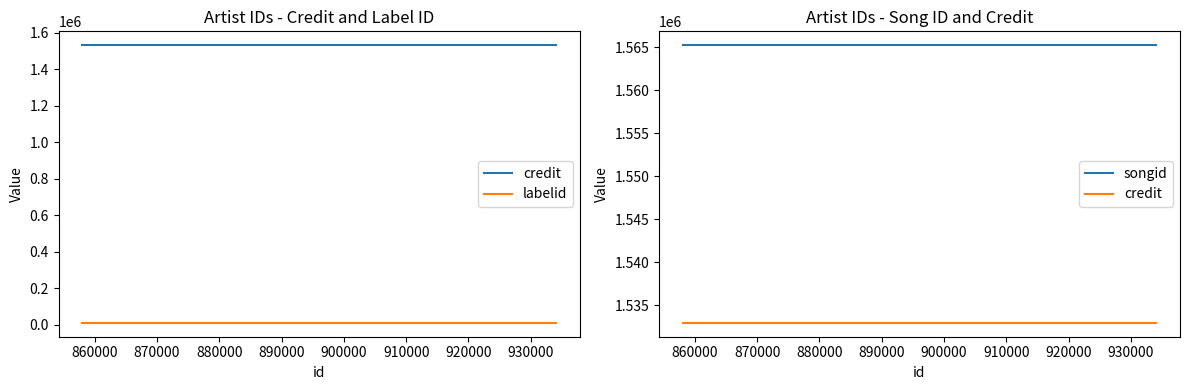

Which series changed the most between 860000 and 880000?

credit